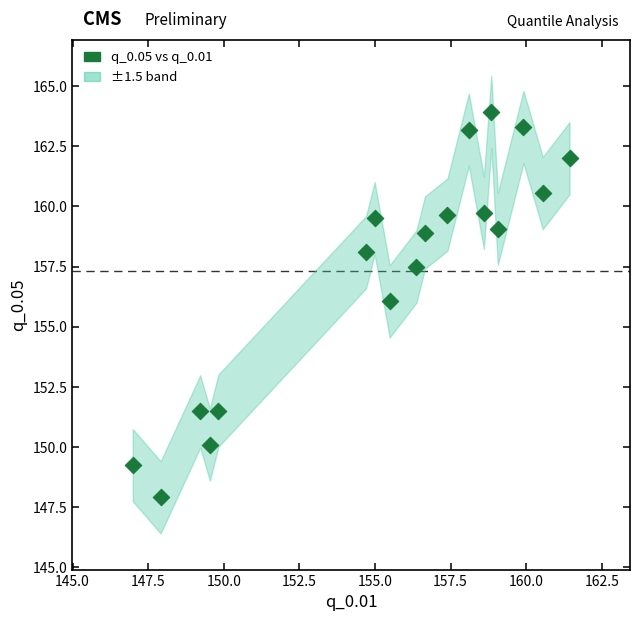

What Y value in the scatter plot is closest to 155?

156.1